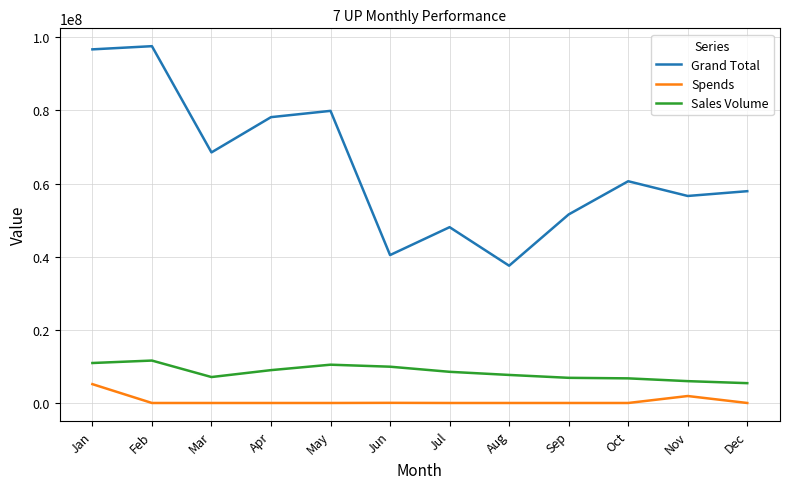

What is the difference between the maximum and minimum values in the Grand Total series?

60036692.4